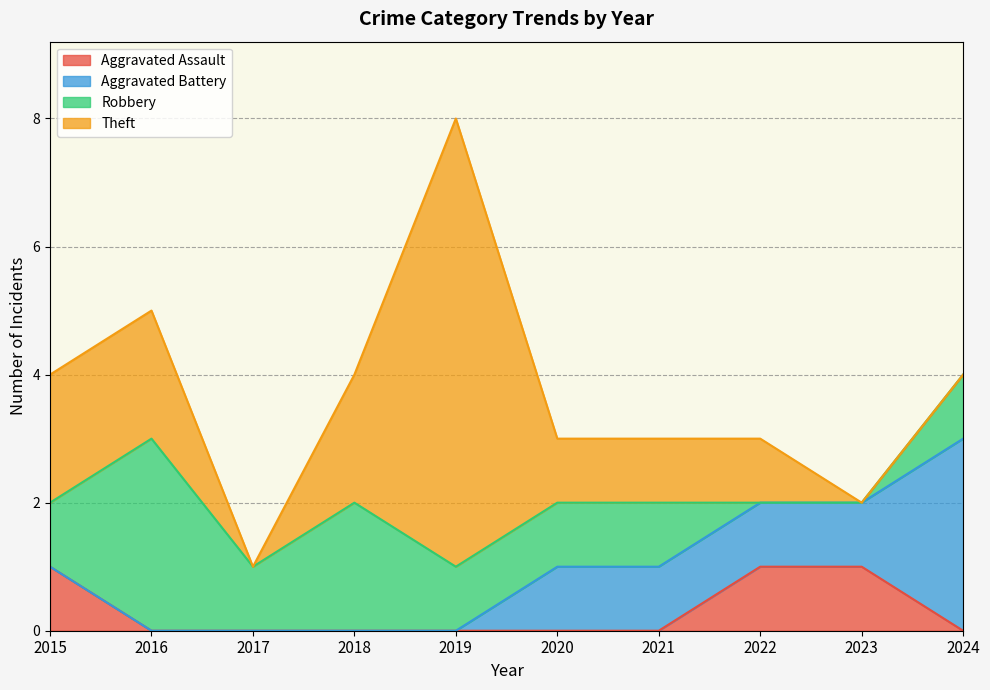

Reading left to right, list all the values displayed in this chart.

Aggravated Assault: 1	0	0	0	0	0	0	1	1	0
Aggravated Battery: 0	0	0	0	0	1	1	1	1	3
Robbery: 1	3	1	2	1	1	1	0	0	1
Theft: 2	2	0	2	7	1	1	1	0	0